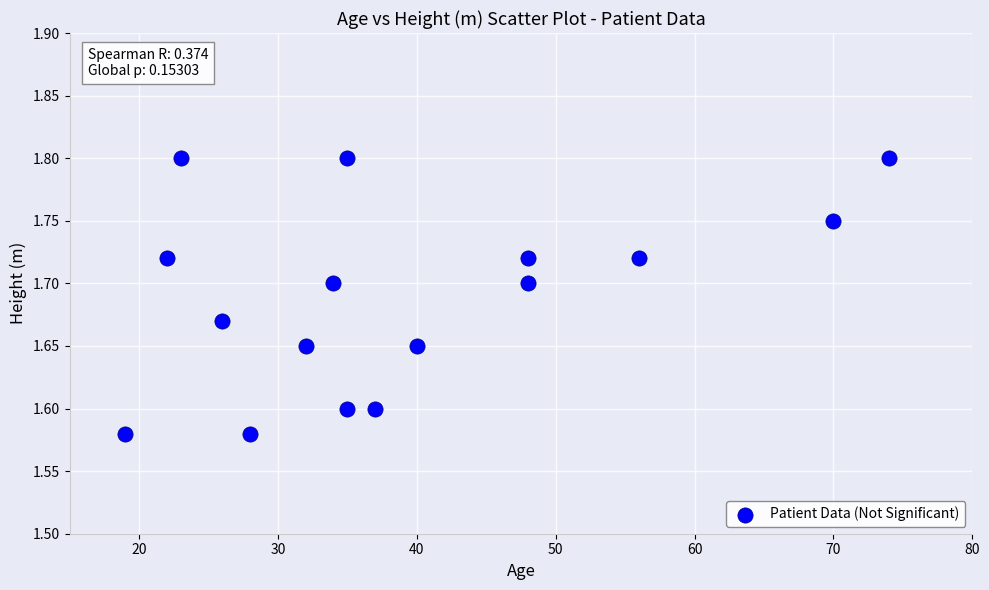

What is the range of X values (max minus min)?

55.0